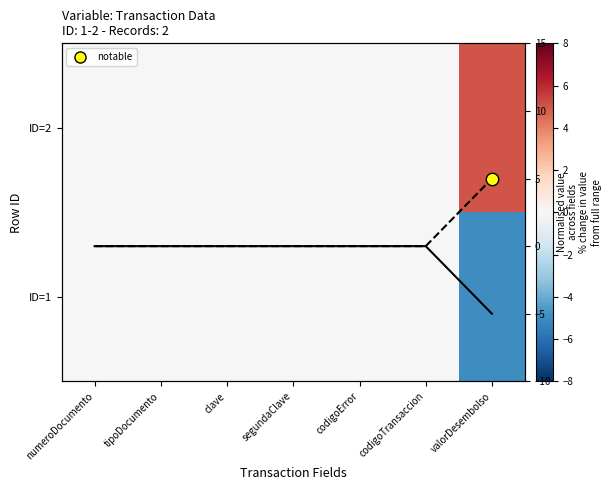

Where is ID=2 nearest to the value 2?

numeroDocumento